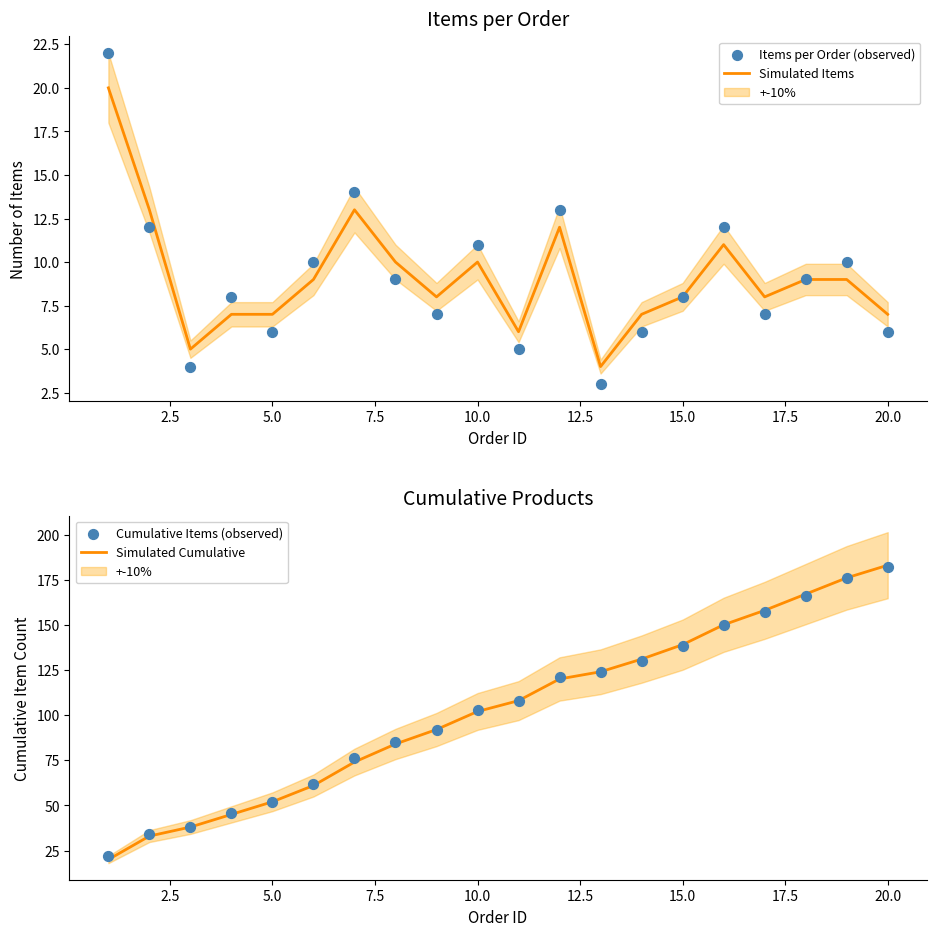

At how many categories does at least one series exceed 120?

9